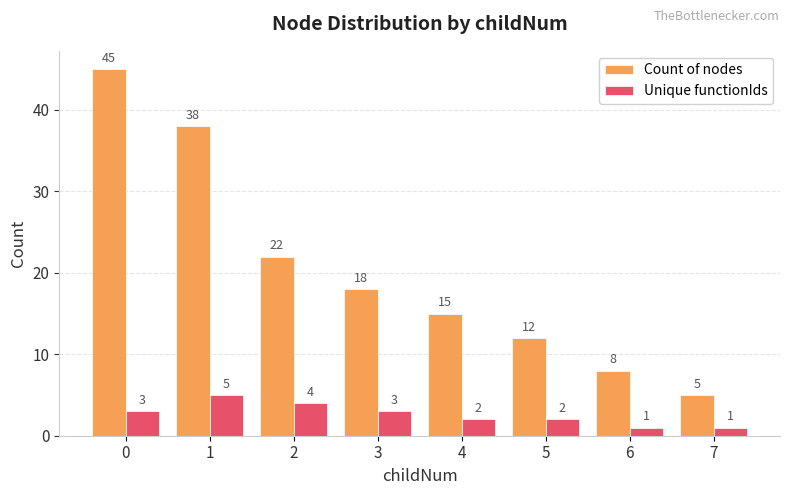

What is the total value across all series at 0?

48